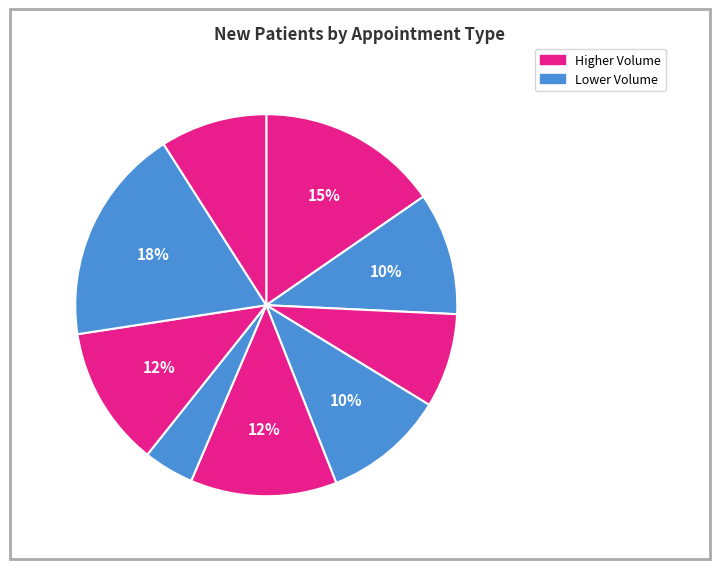

Count the number of slices in the pie.

9